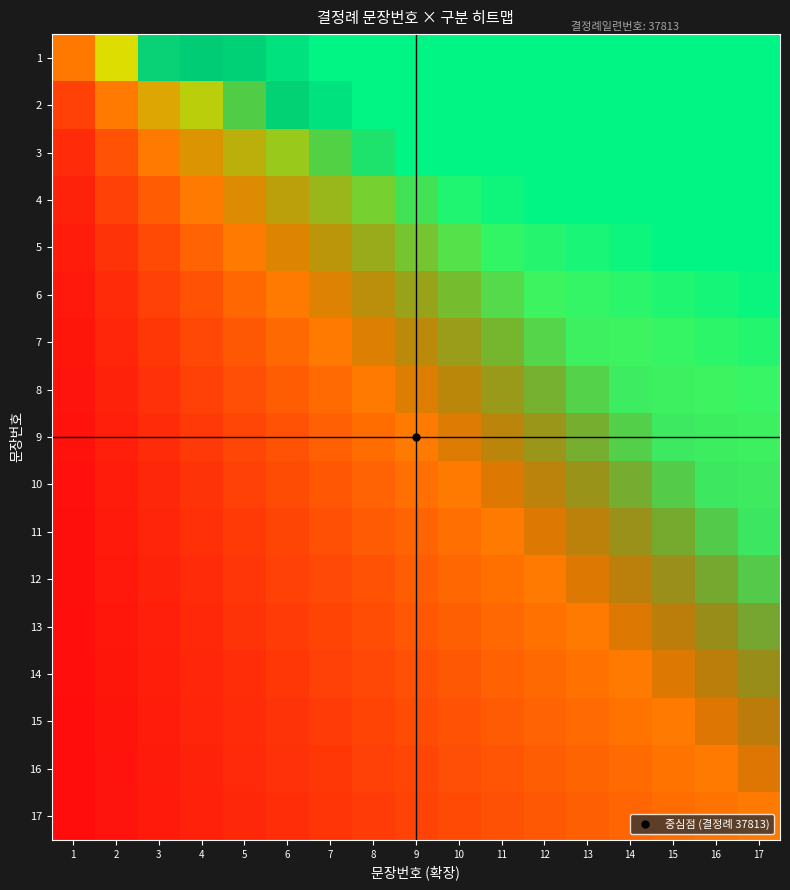

At how many categories does at least one series exceed 0?

16